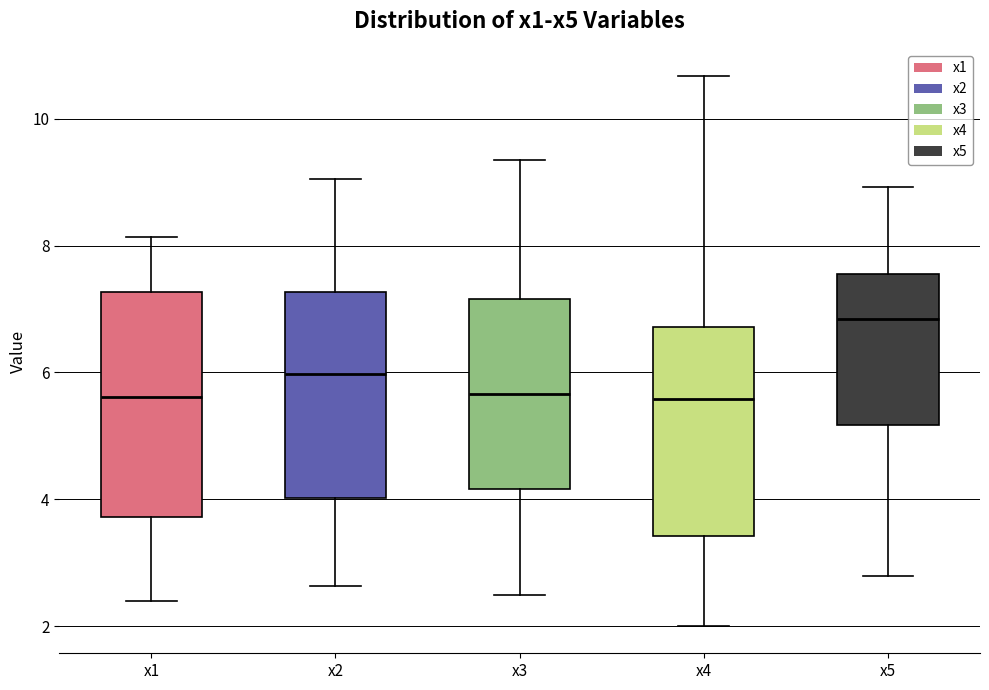

Reading left to right, transcribe this box plot: for each box, give where its median line is, the range the box spans, and where its two whiskers end, as read against the y-axis. The values are not printed on the chart, so give them approximately, as read against the axis.

x1: median 5.6, box 3.8 to 7.2, whiskers 2.4 to 8.2
x2: median 6.0, box 4.0 to 7.2, whiskers 2.6 to 9.0
x3: median 5.6, box 4.2 to 7.2, whiskers 2.4 to 9.4
x4: median 5.6, box 3.4 to 6.8, whiskers 2.0 to 10.6
x5: median 6.8, box 5.2 to 7.6, whiskers 2.8 to 9.0